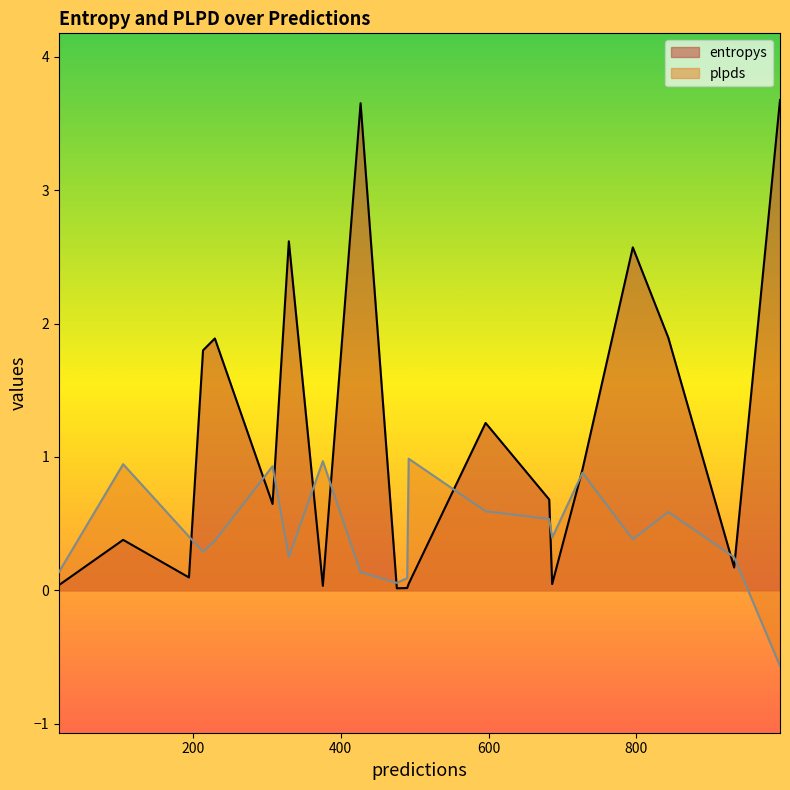

How many lines are shown in the chart?

2